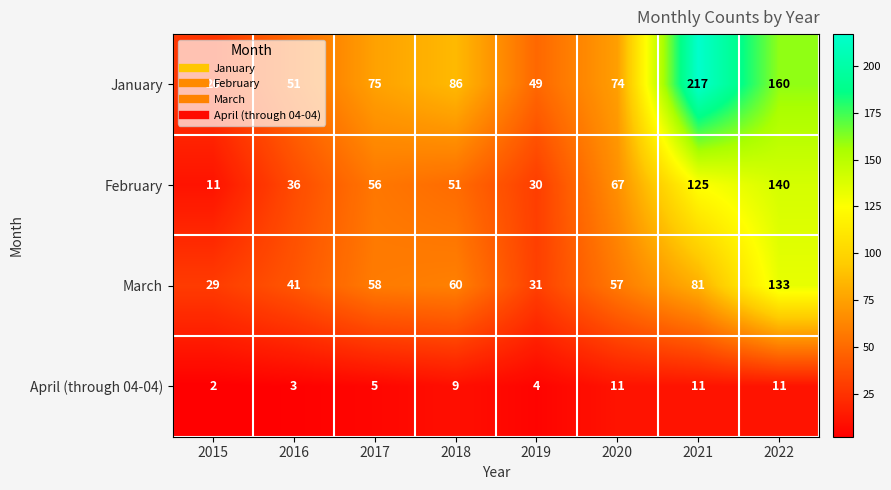

What is the difference between the maximum and minimum values in the April (through 04-04) series?

9